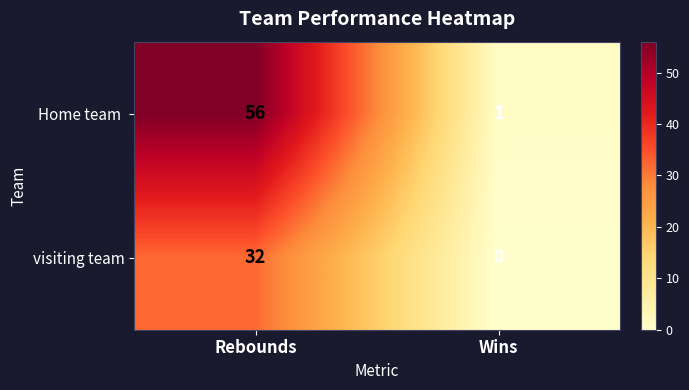

The visiting team series shows 10 at Wins. True or false?

False